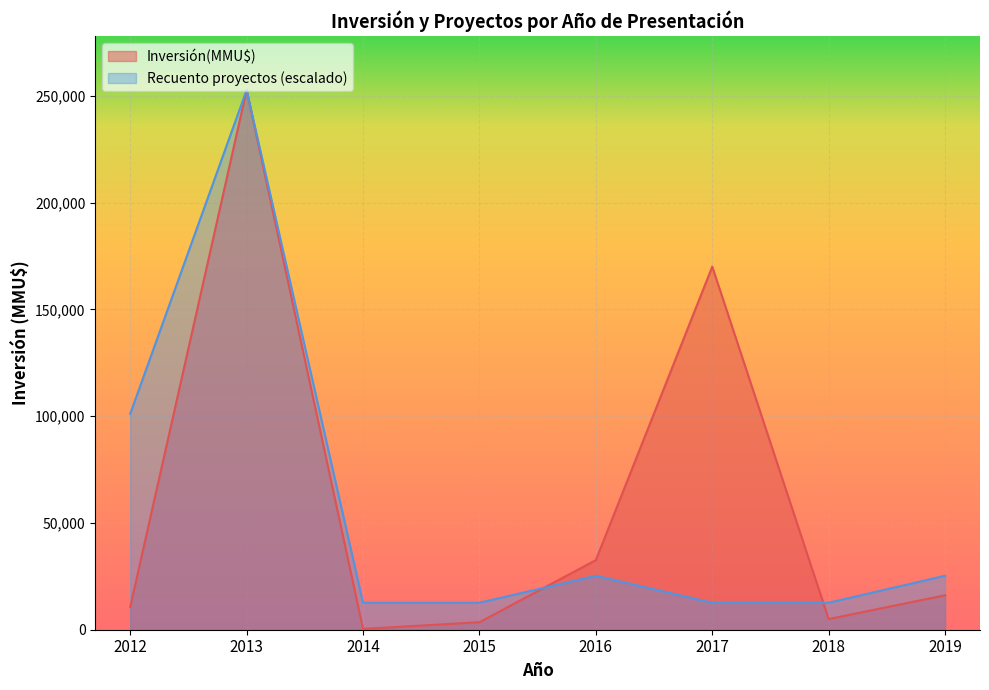

What is the difference between the highest and lowest values at 2012?

90432.4